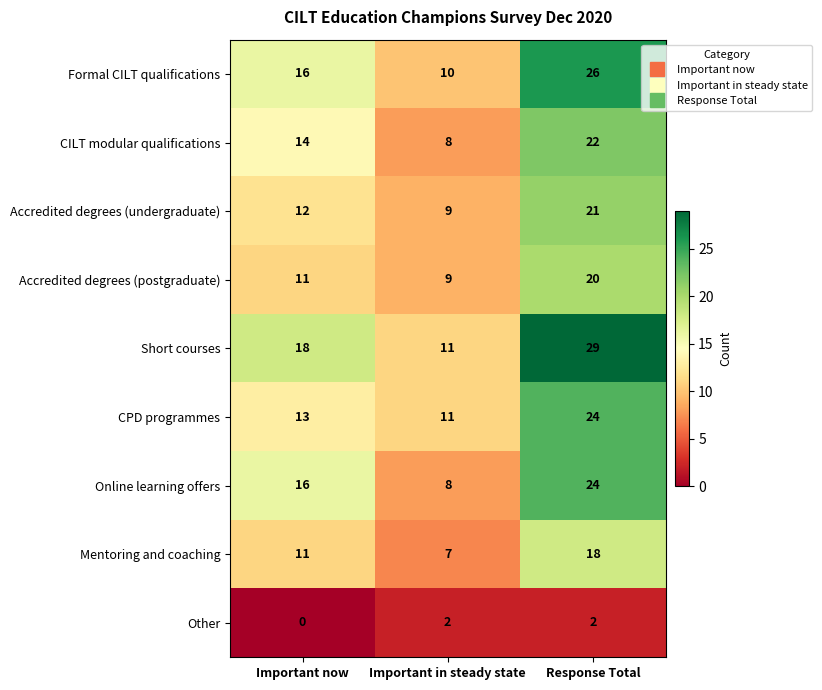

What value does the CILT modular qualifications series have at Important now, to the nearest 5?

15